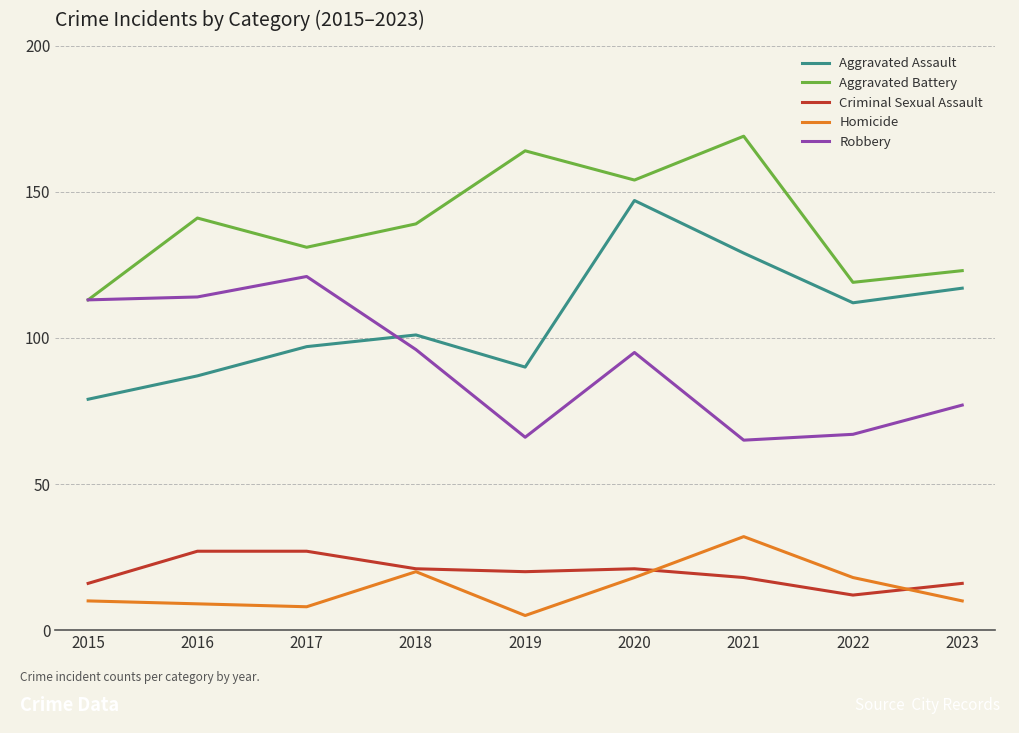

Is it true that Aggravated Assault equals 87 at 2016?

True